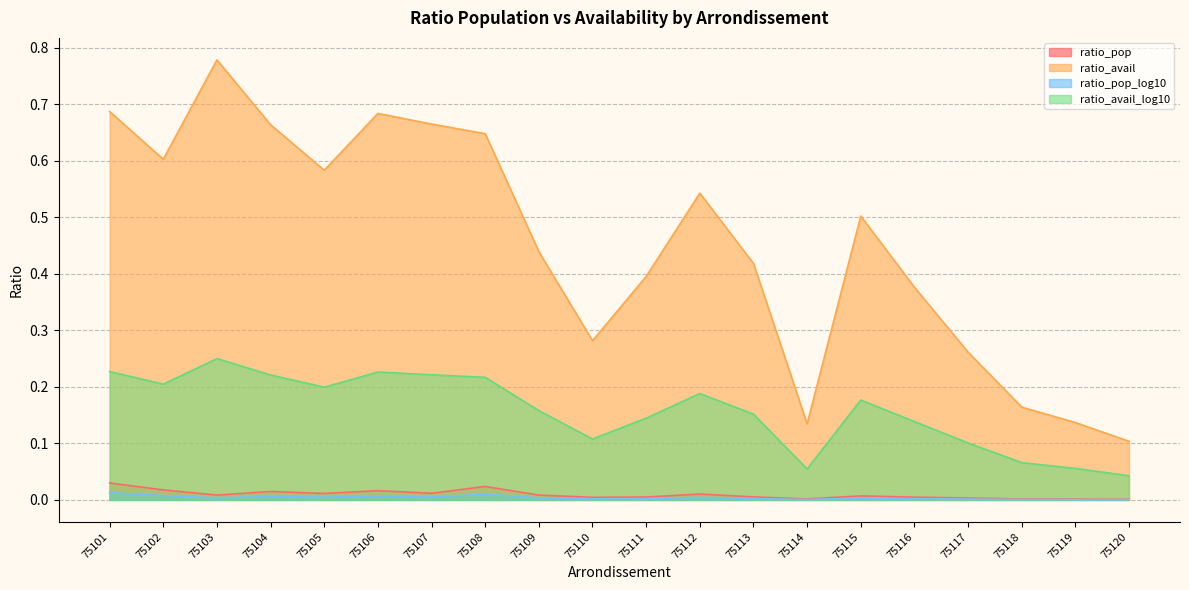

What value does the ratio_avail series have at 75105?

0.6